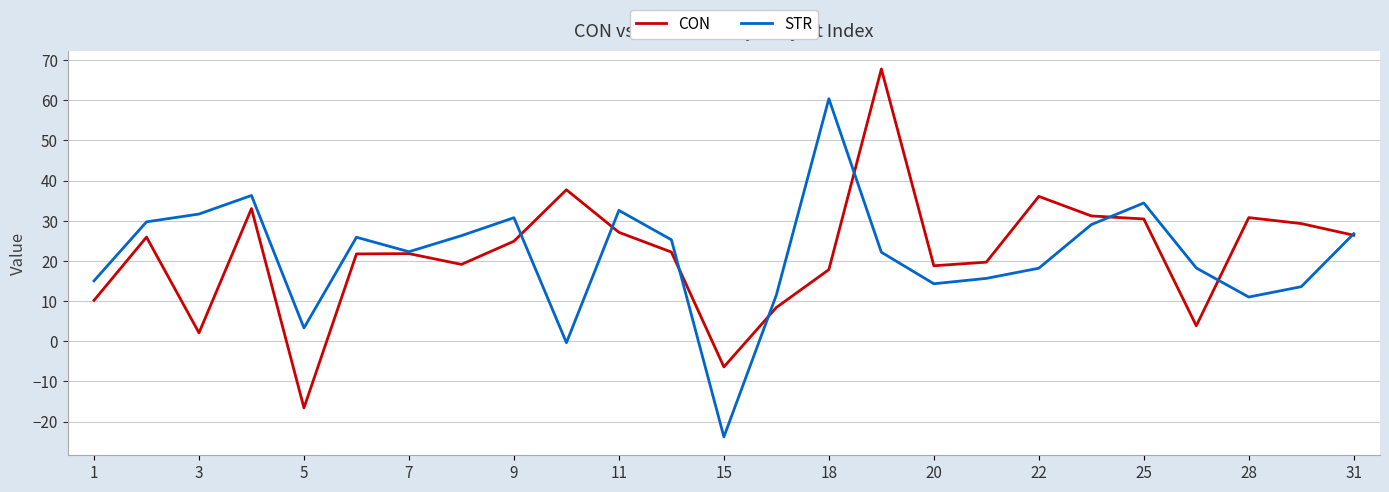

Rank the series by their maximum value, from highest to lowest.

CON, STR